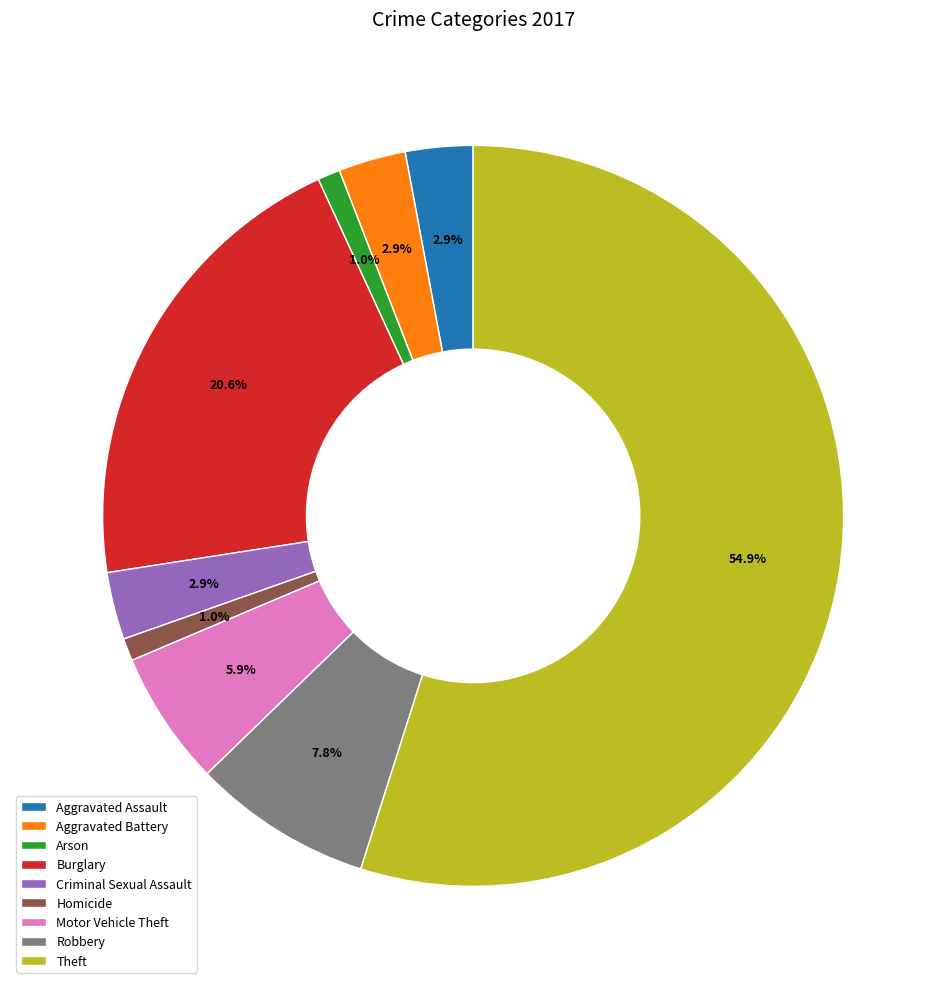

Which slice is the largest?

Theft